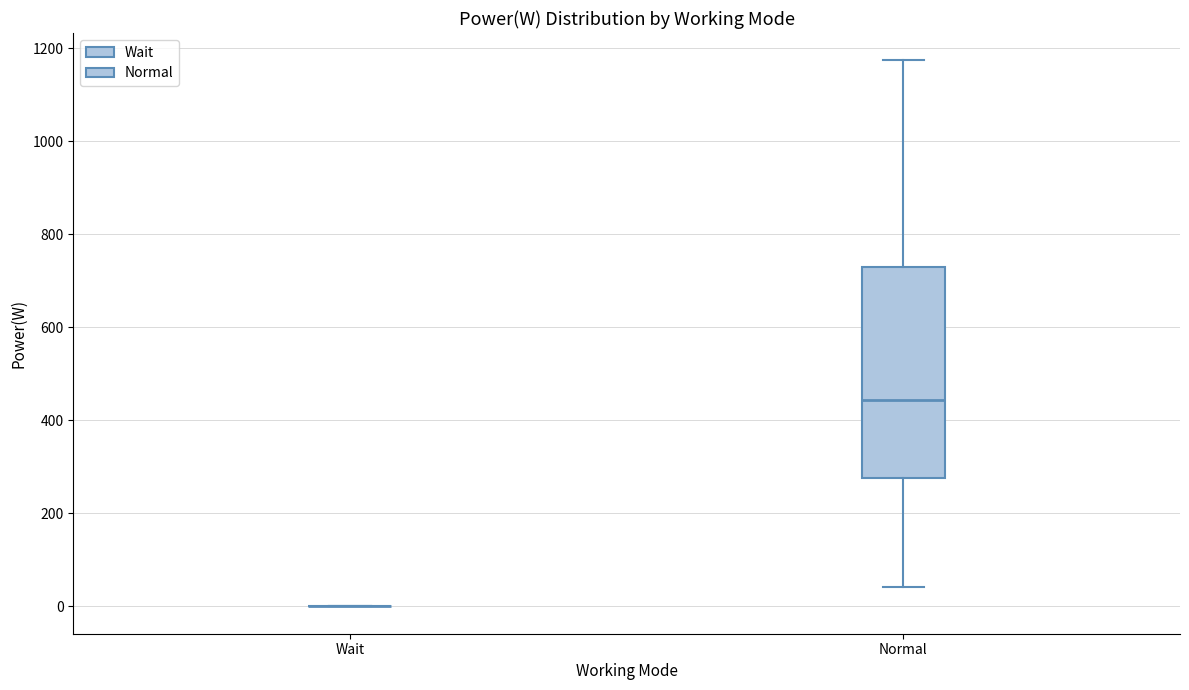

Reading left to right, transcribe this box plot: for each box, give where its median line is, the range the box spans, and where its two whiskers end, as read against the y-axis. The values are not printed on the chart, so give them approximately, as read against the axis.

Wait: box collapsed to a line at 0, whiskers 0 to 0
Normal: median 440, box 280 to 740, whiskers 40 to 1180